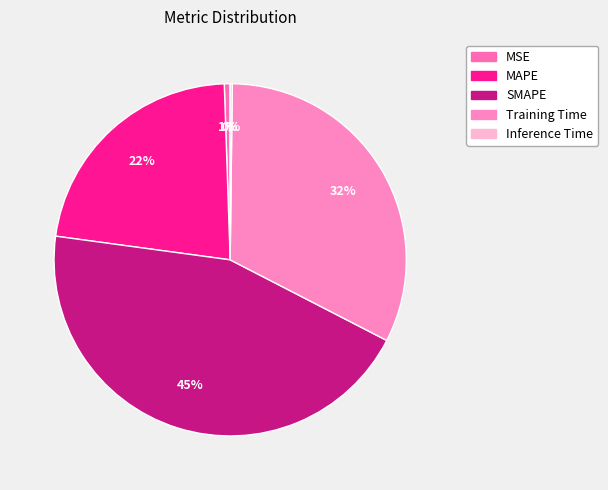

To the nearest percent, what is the average slice percentage?

20%